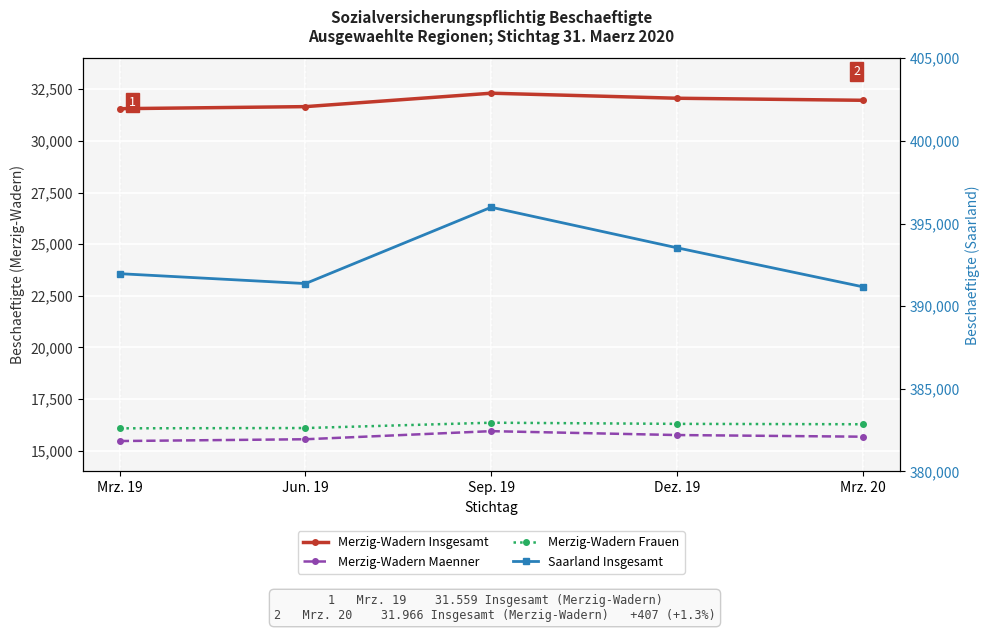

How many Merzig-Wadern Insgesamt values are between 31659 and 32065?

3